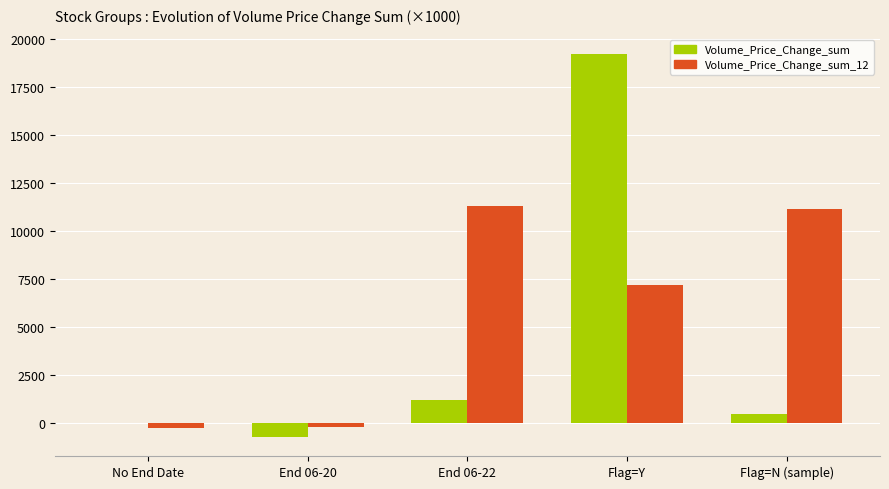

At which category is the sum across all series the highest?

Flag=Y